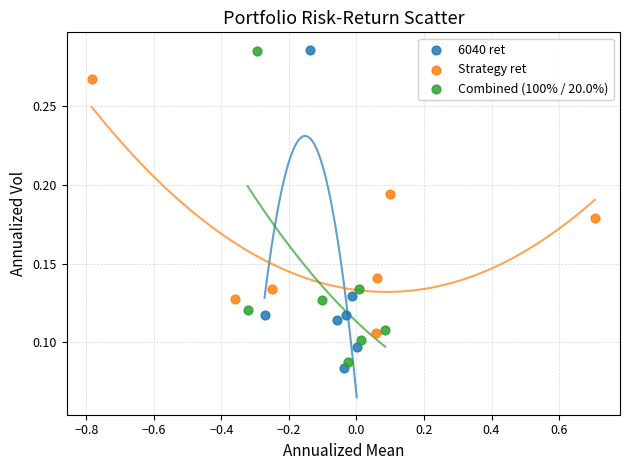

Which series has the largest Y range (max minus min)?

6040 ret